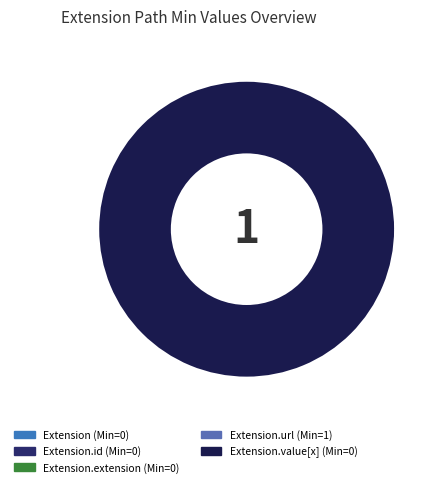

To the nearest percent, what is the average slice percentage?

20%